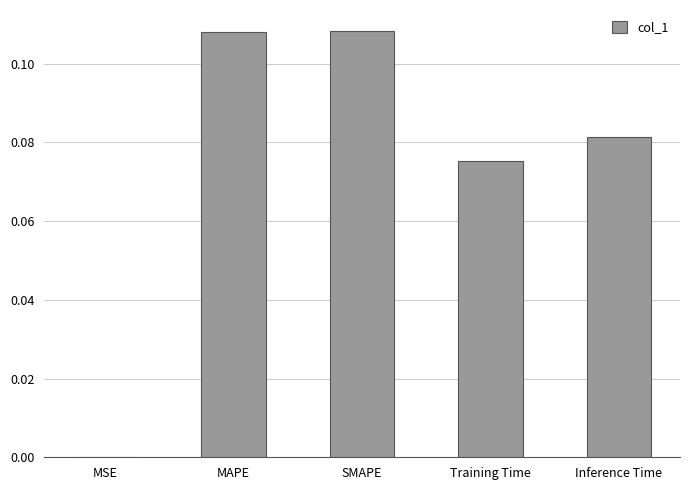

The value at MSE is 0.0. True or false?

True